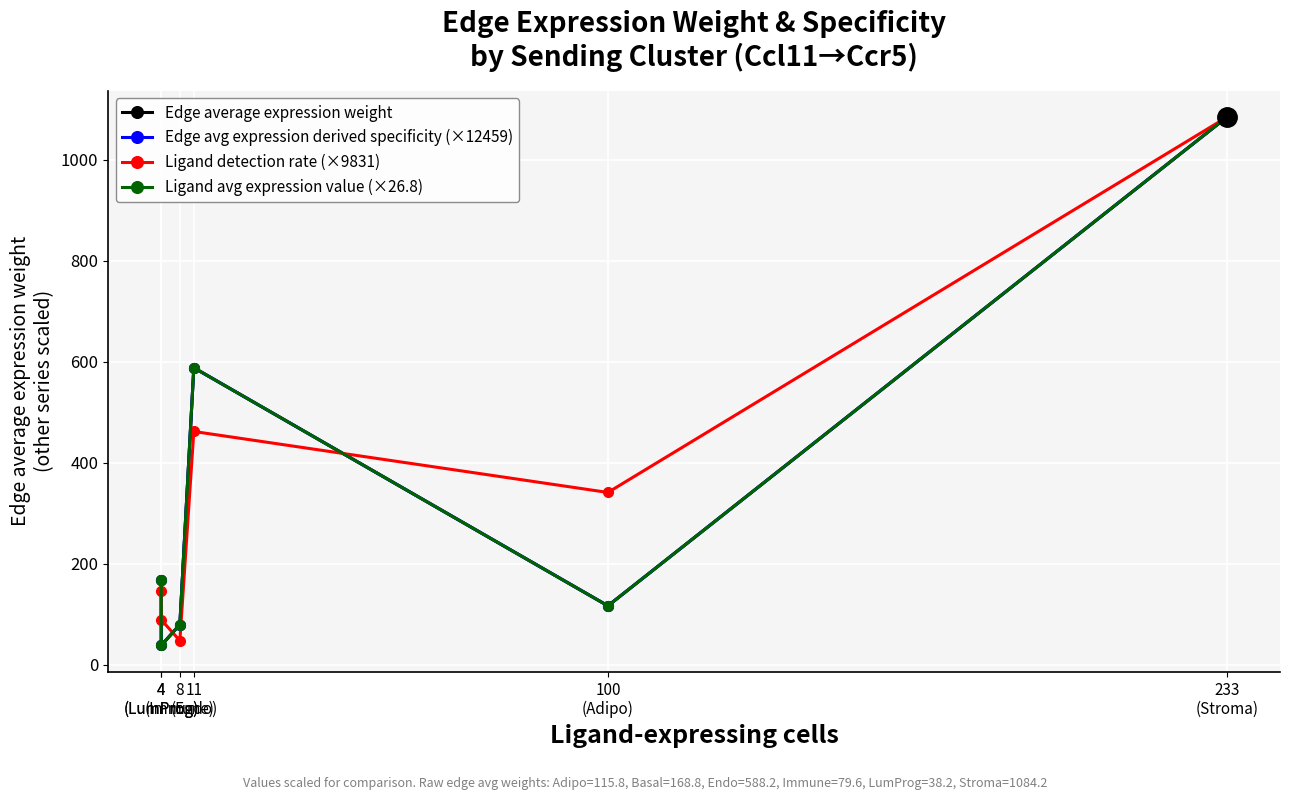

Where is Ligand avg expression value (×26.8) nearest to the value 561?

11
(Endo)